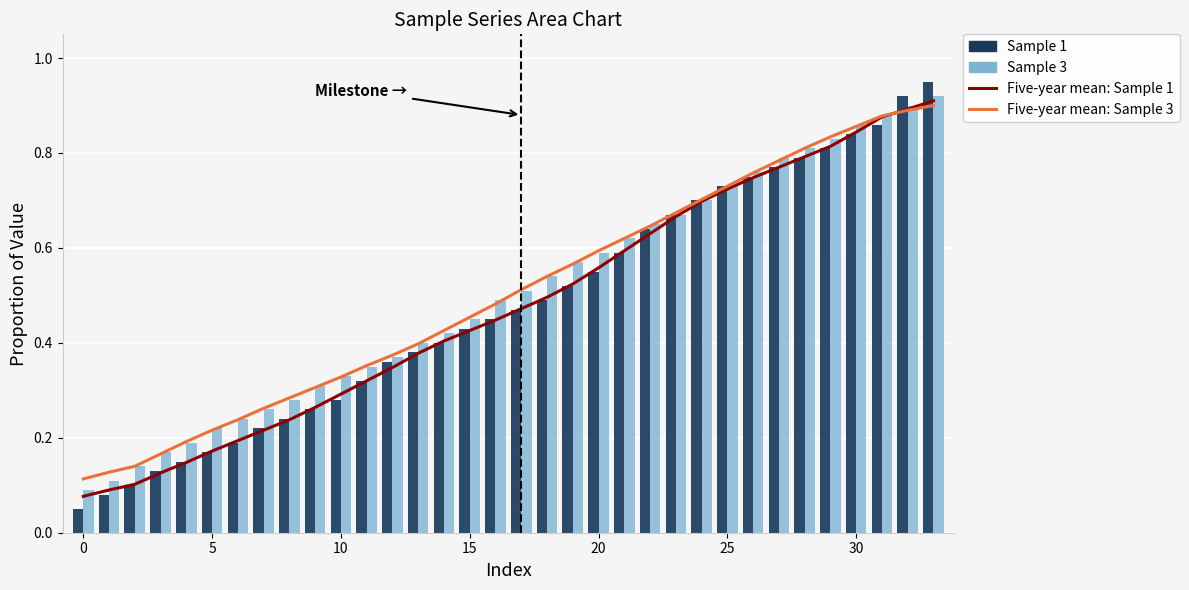

At how many categories does at least one series exceed 0?

34